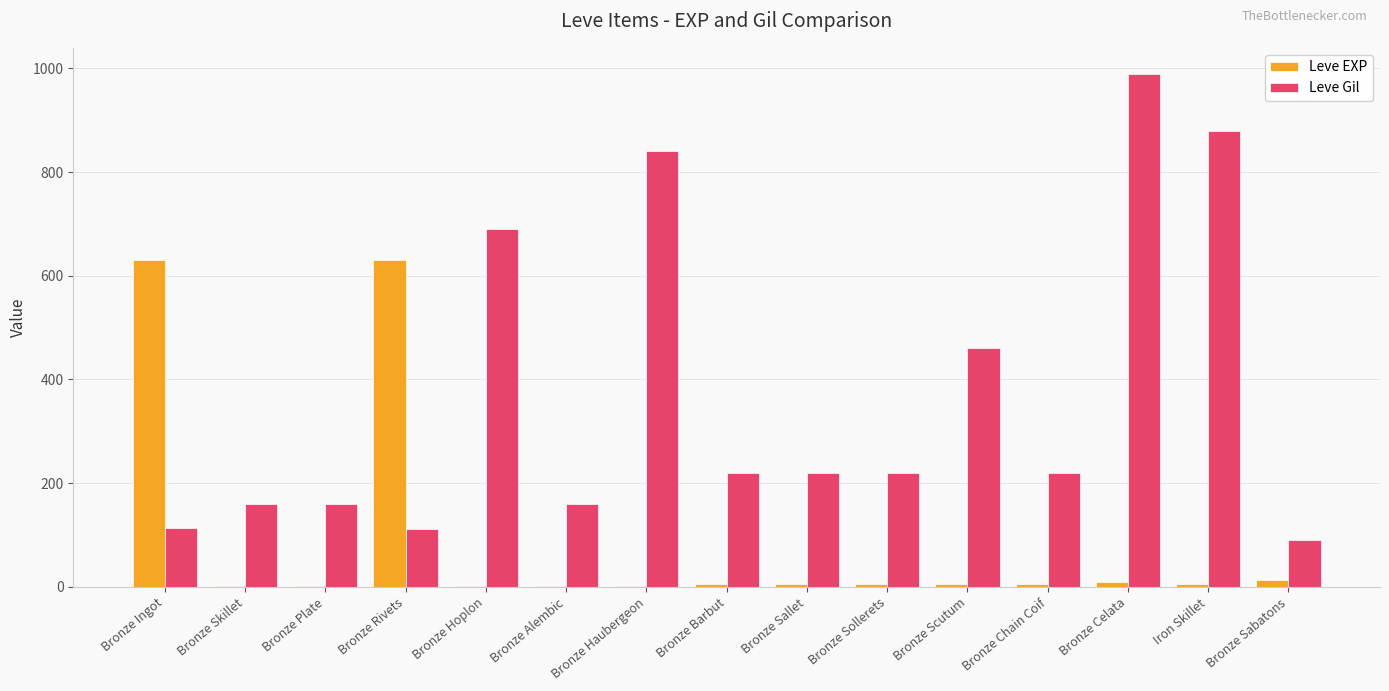

At which category is the sum across all series the highest?

Bronze Celata